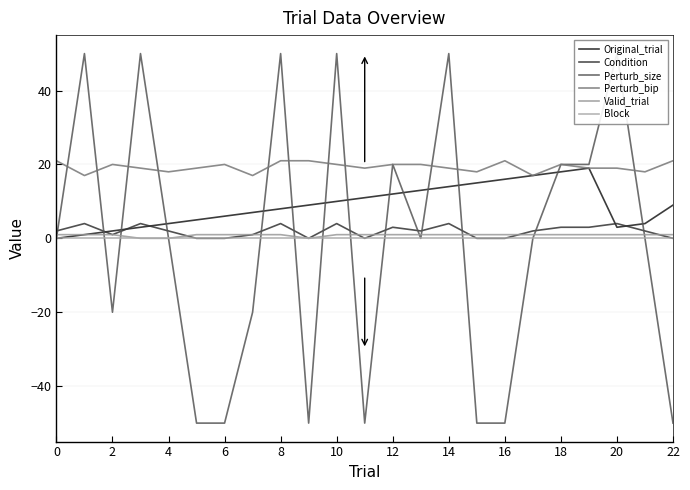

What are all the series names shown in the legend?

Original_trial, Condition, Perturb_size, Perturb_bip, Valid_trial, Block